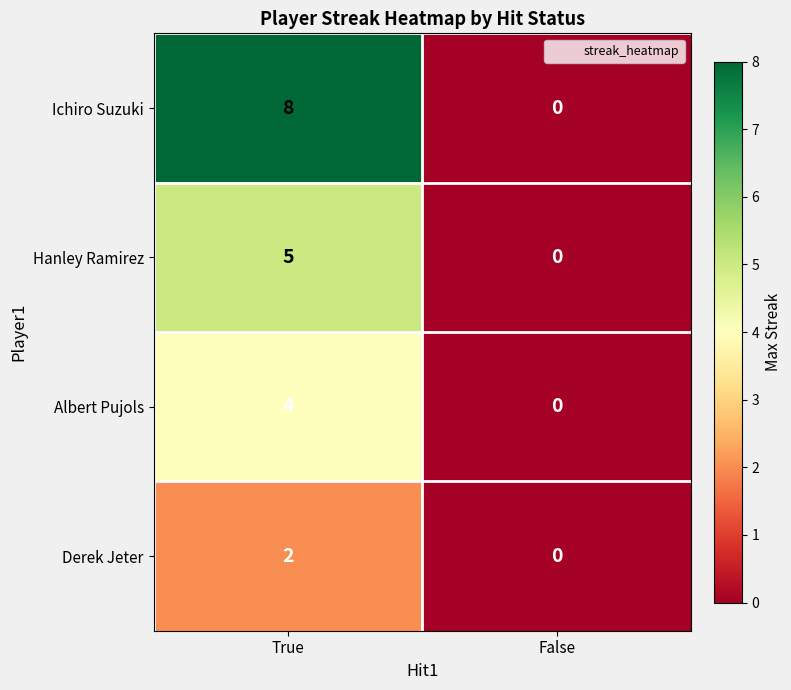

Where is Hanley Ramirez nearest to the value 2?

False